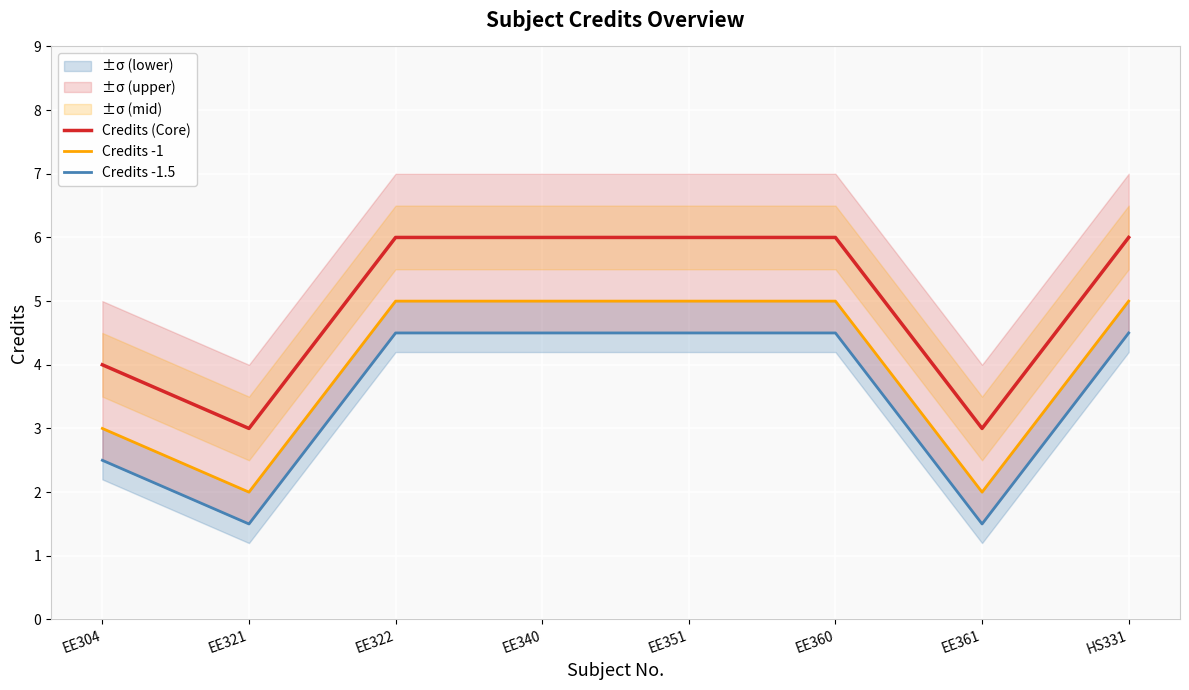

Which has a higher value, EE361 or HS331?

HS331